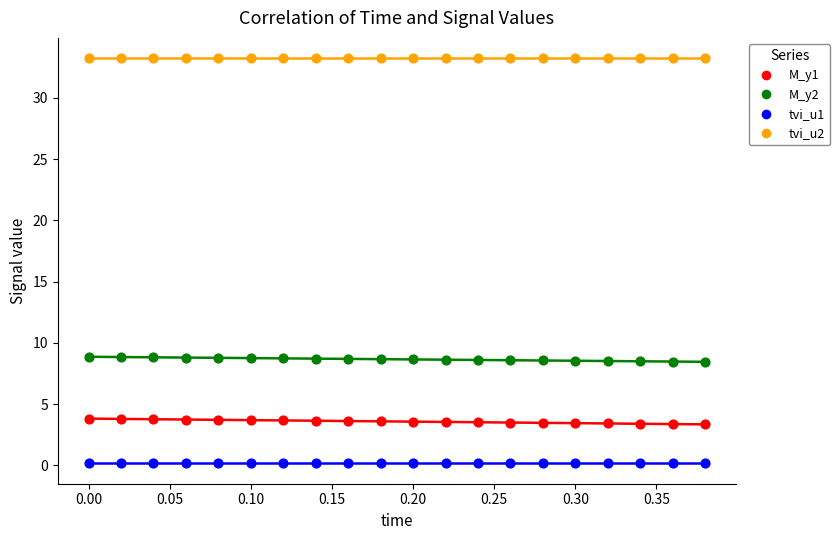

Which series contains the lowest Y value?

tvi_u1